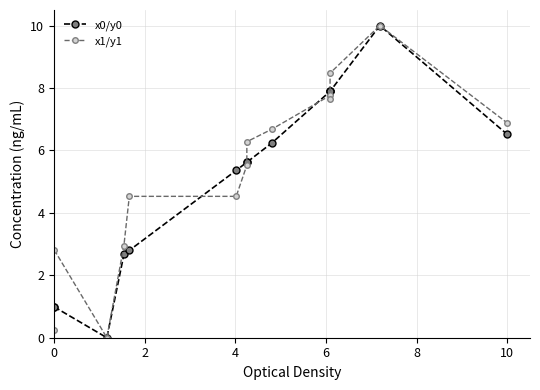

How many lines are shown in the chart?

2